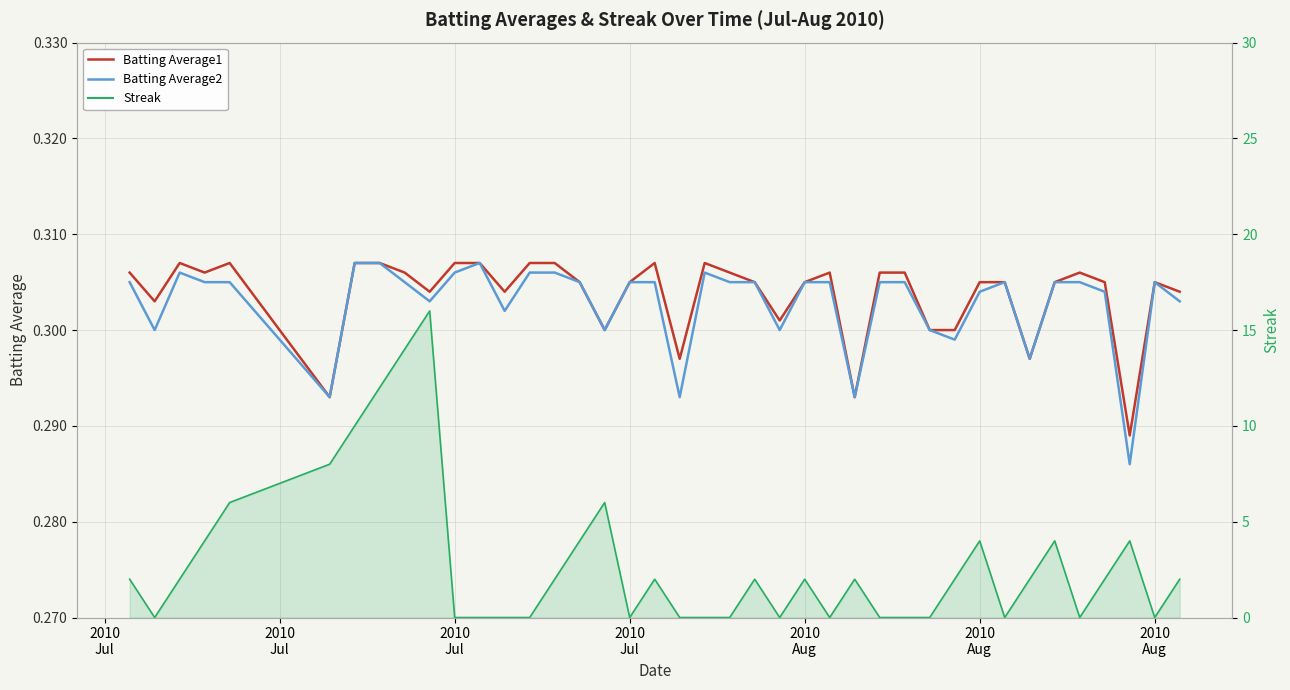

Between which two adjacent categories do Streak and Batting Average1 first intersect?

2010
Jul and 2010
Jul